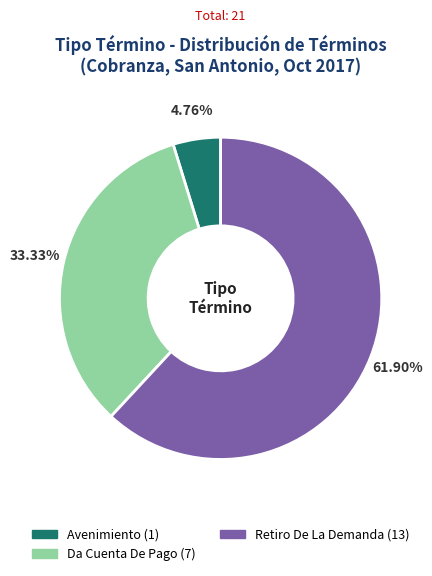

Count the number of slices in the pie.

3